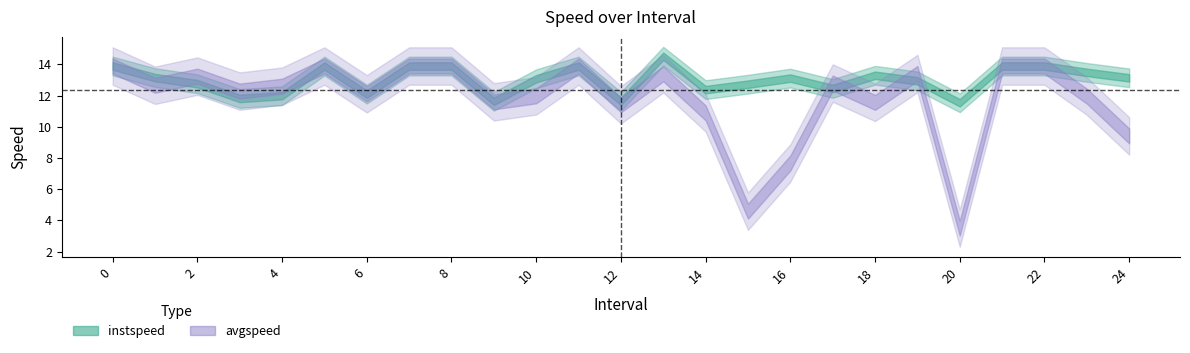

Which series has the widest spread of values?

avgspeed